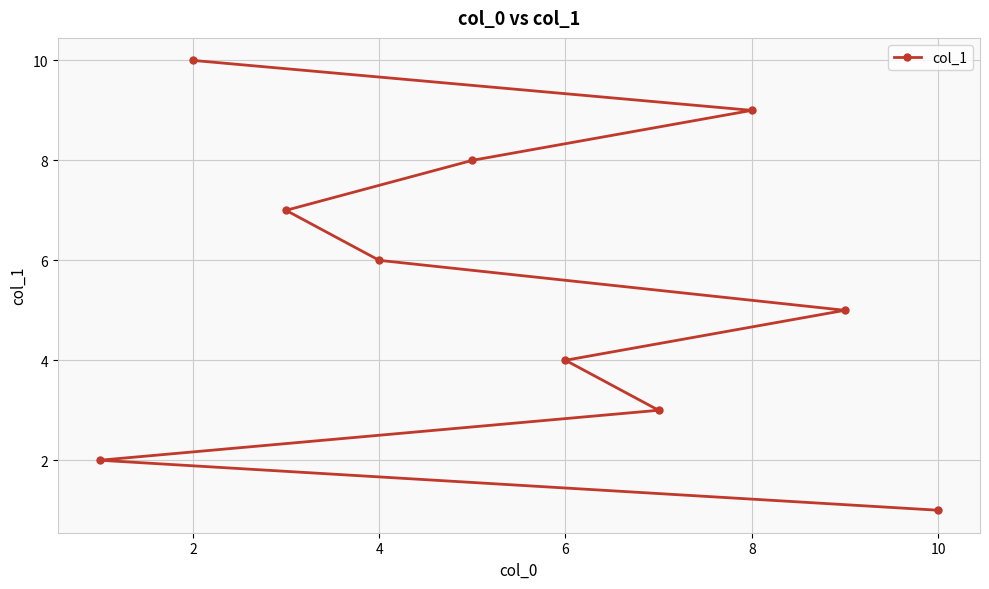

How many data points does each series have?

10